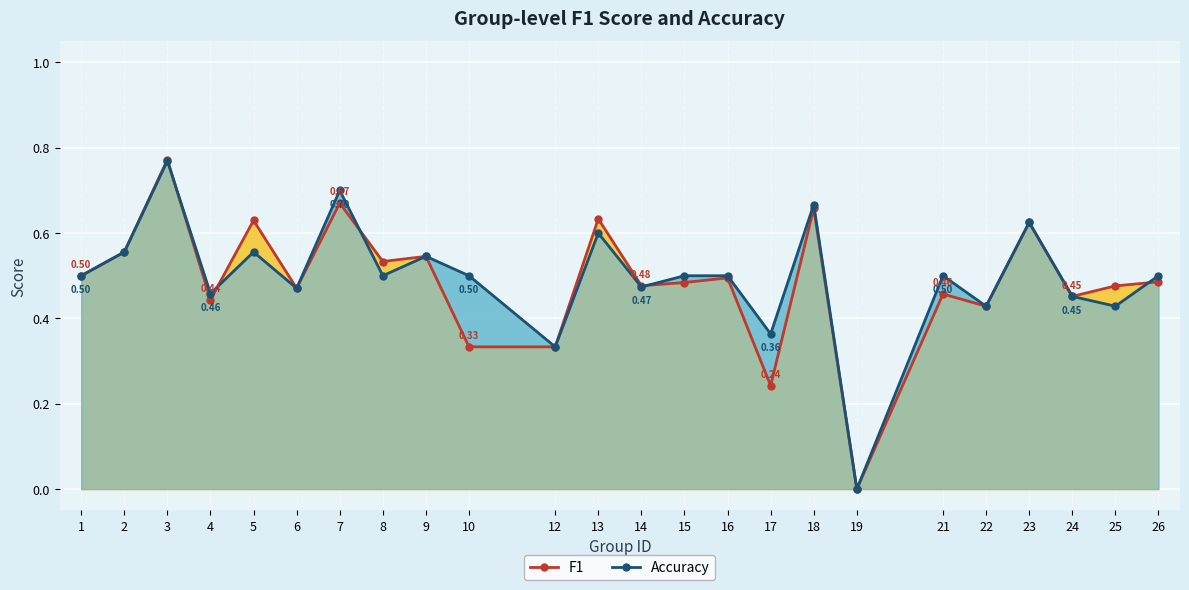

List the series in order of their peak value, highest first.

f1 line, accuracy line